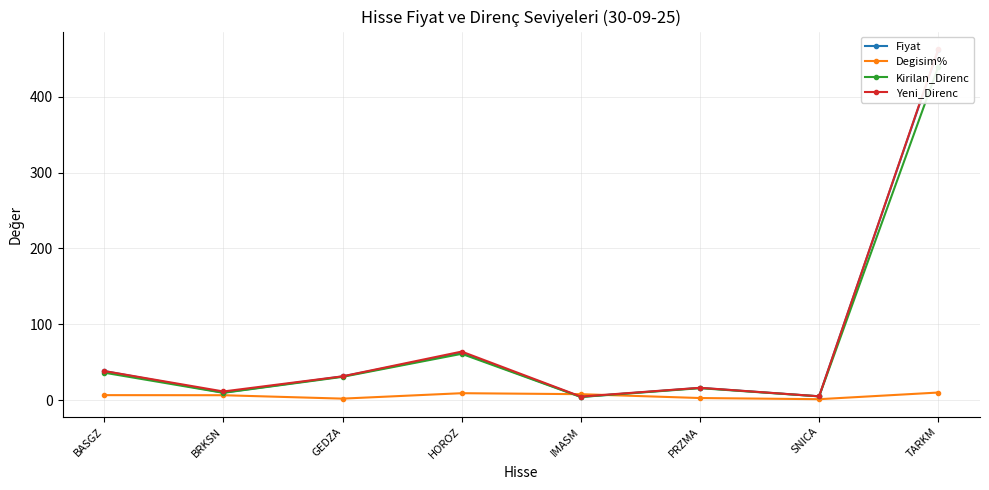

Which series has the largest total across all categories?

Yeni_Direnc